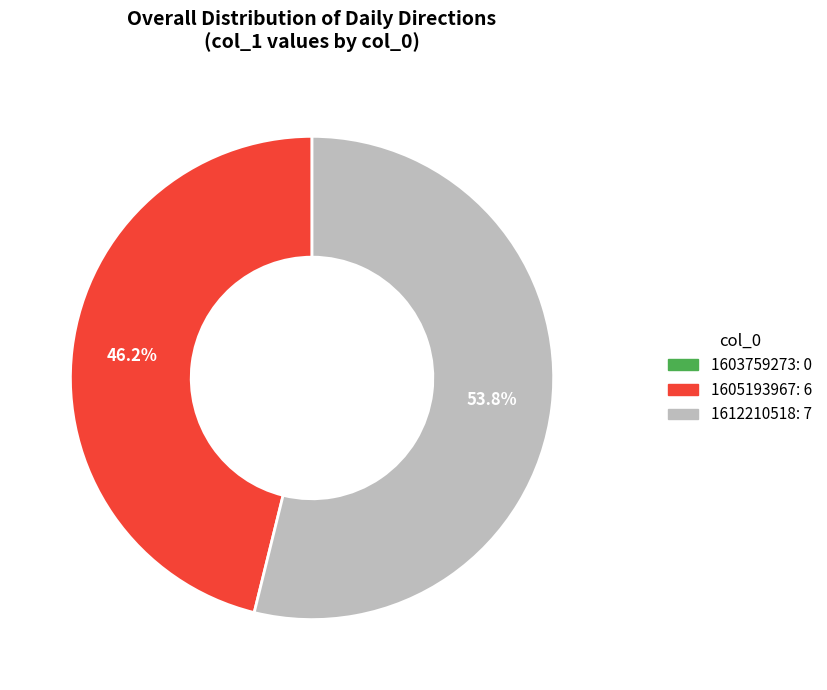

Is there any slice that represents more than half of the pie?

Yes